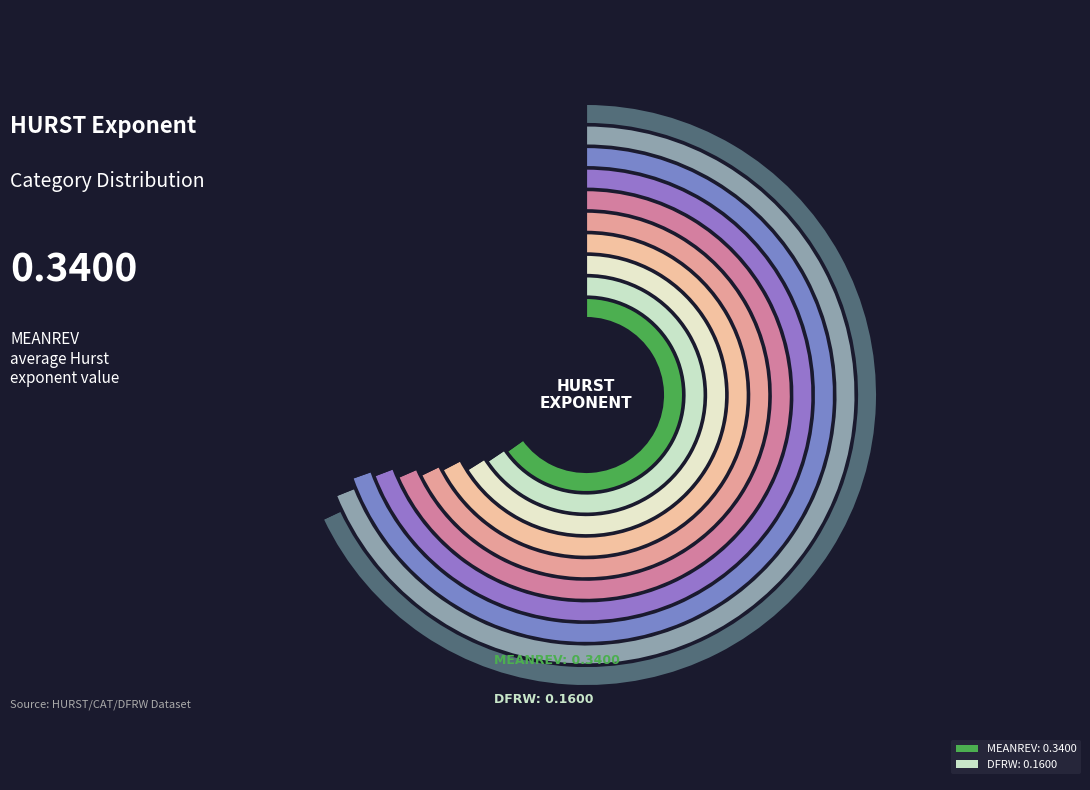

To the nearest percent, what portion does MEANREV represent?

68%